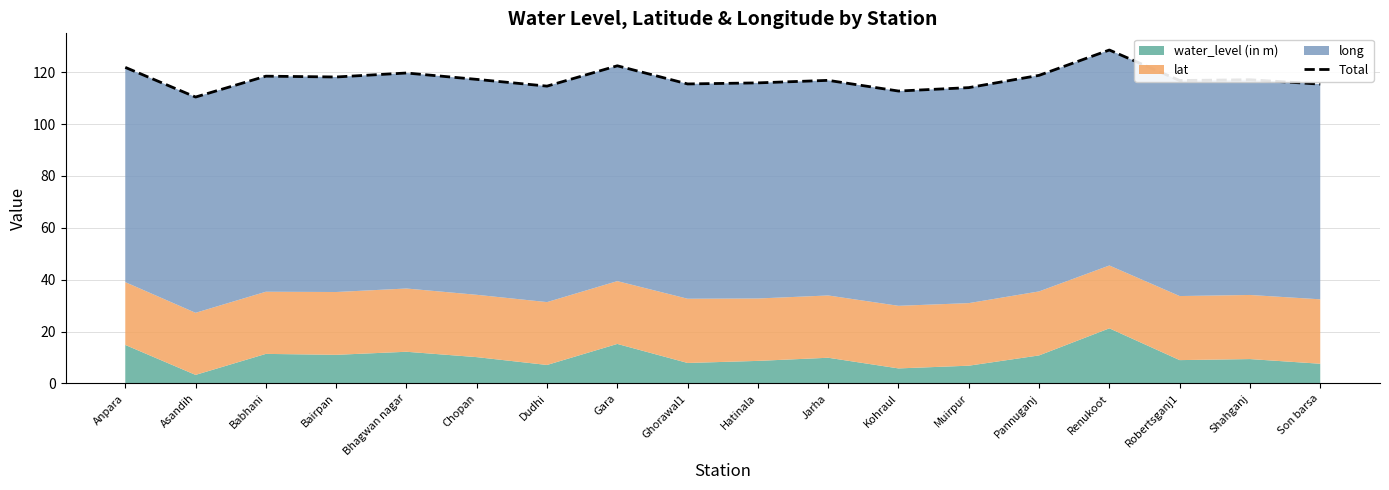

Between Renukoot and Hatinala, which is larger?

Renukoot